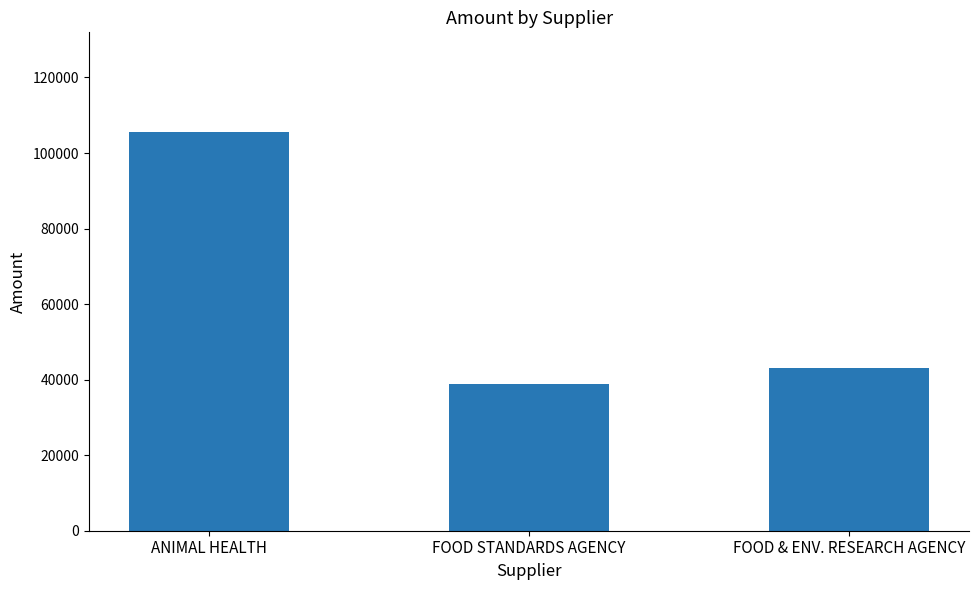

Which category has the lowest value across all series?

FOOD STANDARDS AGENCY